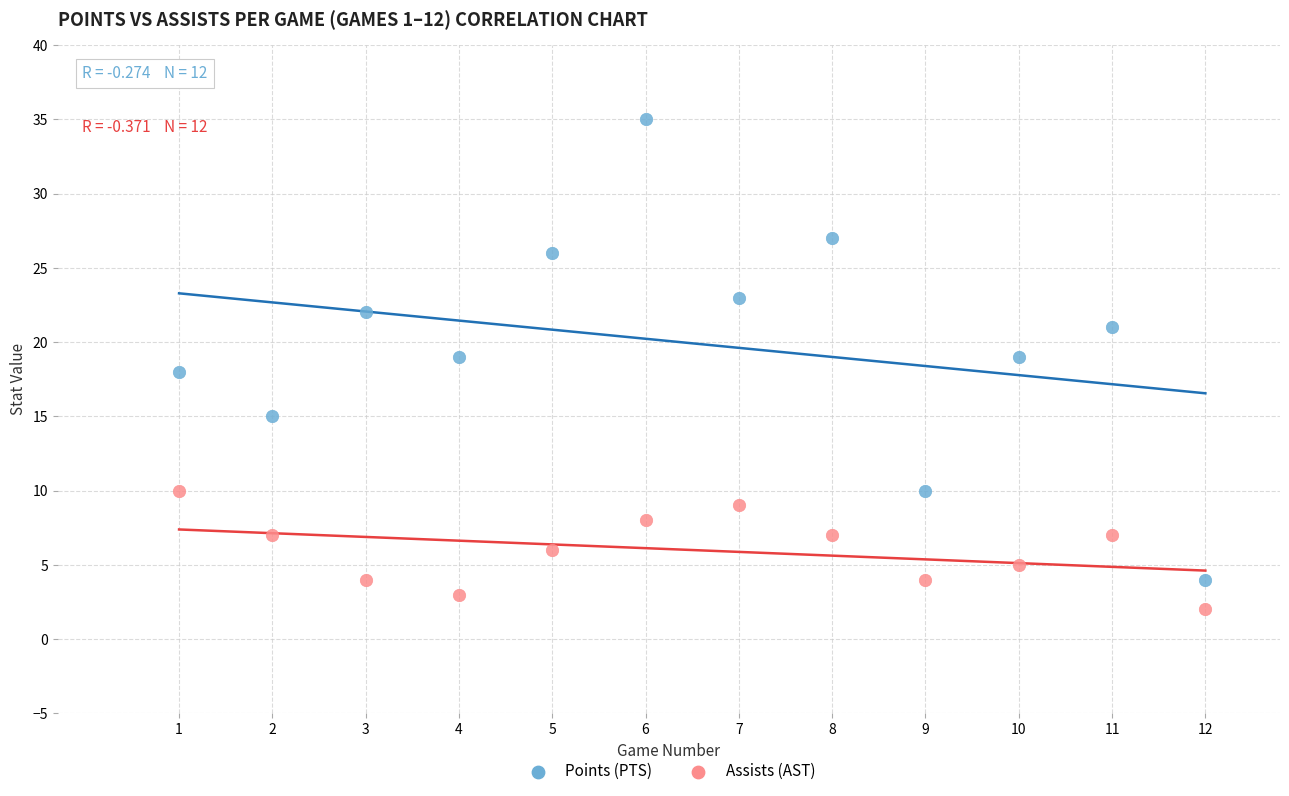

Which series has the widest spread of Y values?

Points (PTS)